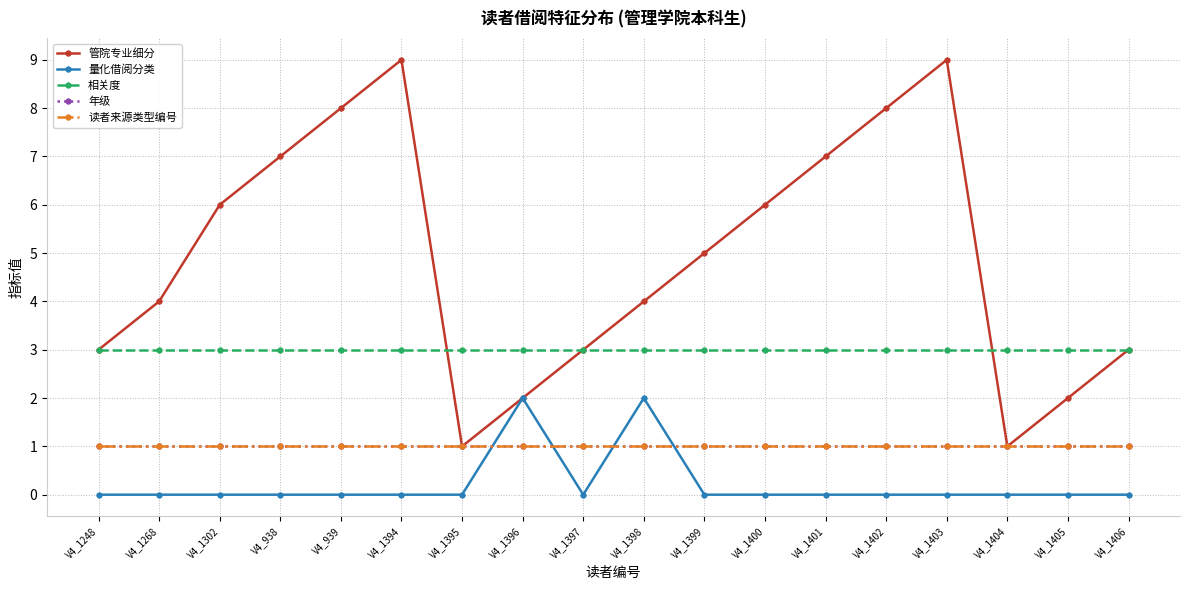

What is the total value across all series at V4_1404?

6